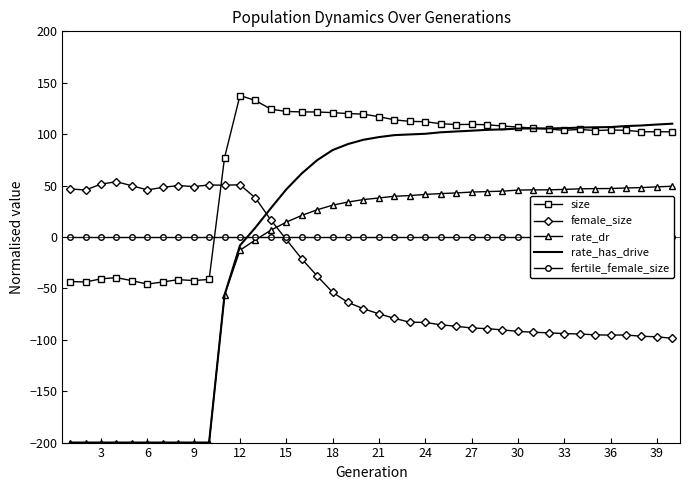

What are all the series names shown in the legend?

size, female_size, rate_dr, rate_has_drive, fertile_female_size